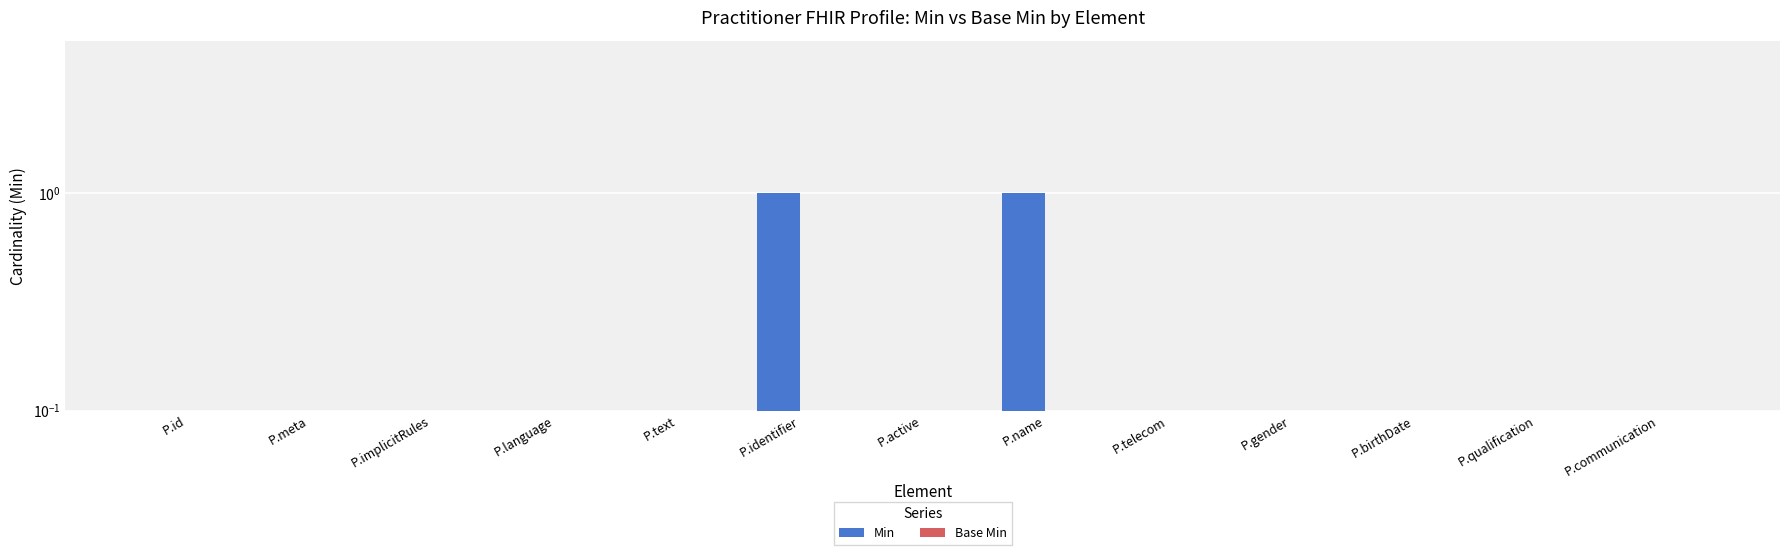

Which has a higher value, P.telecom or P.meta?

P.telecom